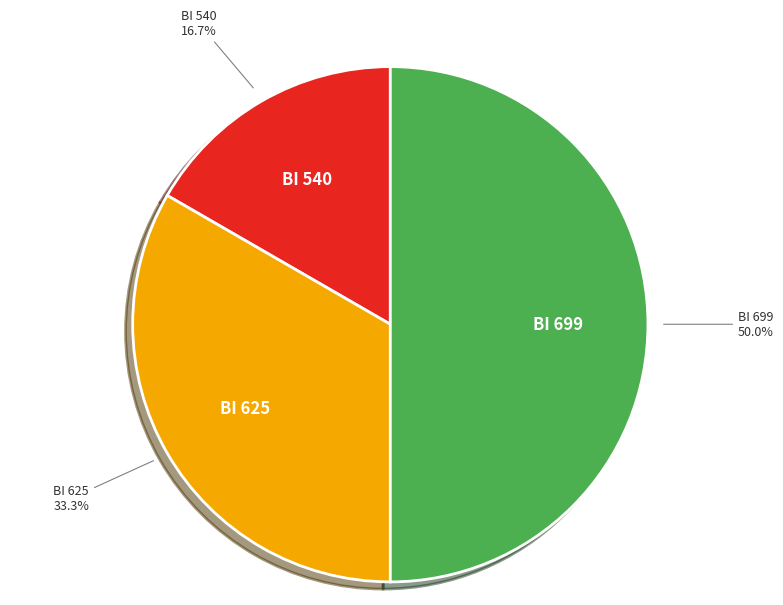

Do BI 540 and BI 625 together represent more than half of the pie?

No